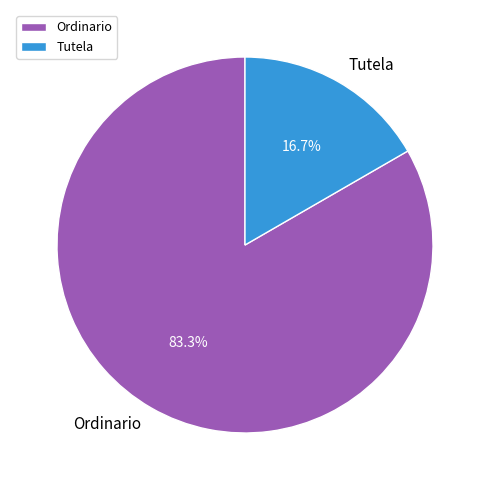

What is the smallest slice in the pie chart?

Tutela